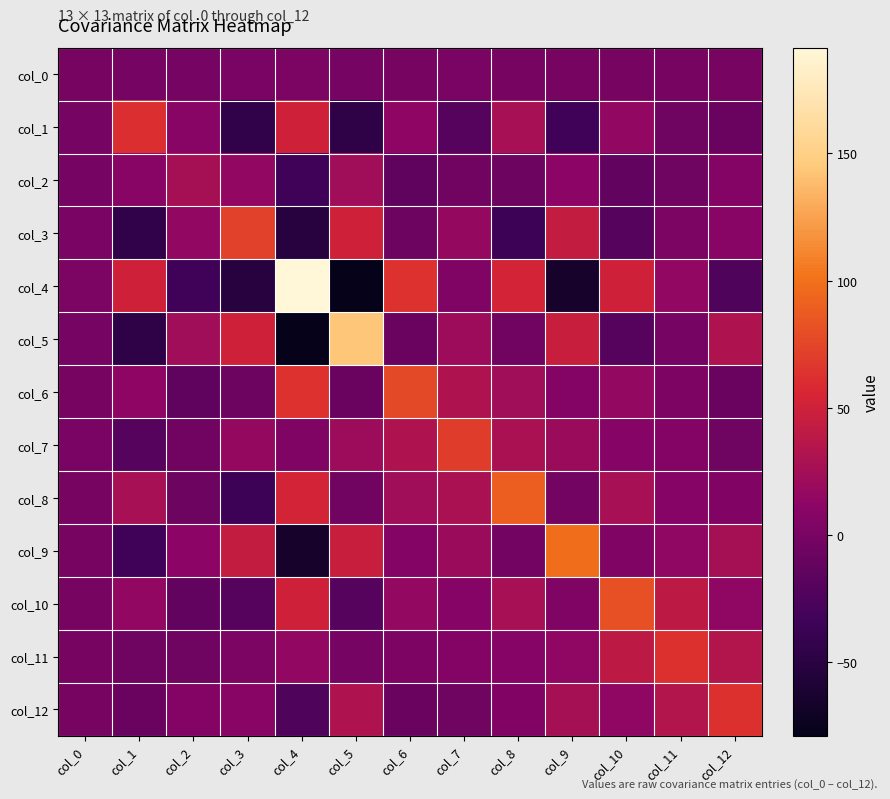

Reading left to right, extract all data points from this chart.

col_0: col_0=0.3	col_1=-1.4	col_2=-1.2	col_3=0.7	col_4=1.6	col_5=-1.4	col_6=0.2	col_7=0.7	col_8=-0.1	col_9=0.3	col_10=0.0	col_11=-0.1	col_12=-0.5
col_1: col_0=-1.4	col_1=61.3	col_2=9.6	col_3=-44.9	col_4=50.2	col_5=-46.1	col_6=12.2	col_7=-19.9	col_8=26.9	col_9=-33.3	col_10=14.7	col_11=-5.8	col_12=-9.1
col_2: col_0=-1.2	col_1=9.6	col_2=26.4	col_3=14.7	col_4=-33.5	col_5=23.3	col_6=-15.4	col_7=-4.3	col_8=-6.8	col_9=11.7	col_10=-12.6	col_11=-5.2	col_12=5.8
col_3: col_0=0.7	col_1=-44.9	col_2=14.7	col_3=71.1	col_4=-51.8	col_5=50.0	col_6=-6.8	col_7=17.1	col_8=-35.6	col_9=42.7	col_10=-20.1	col_11=1.4	col_12=9.4
col_4: col_0=1.6	col_1=50.2	col_2=-33.5	col_3=-51.8	col_4=191.6	col_5=-79.0	col_6=63.2	col_7=4.3	col_8=53.0	col_9=-64.9	col_10=50.4	col_11=14.5	col_12=-24.4
col_5: col_0=-1.4	col_1=-46.1	col_2=23.3	col_3=50.0	col_4=-79.0	col_5=143.4	col_6=-8.4	col_7=21.1	col_8=-4.2	col_9=46.1	col_10=-20.8	col_11=-1.4	col_12=31.7
col_6: col_0=0.2	col_1=12.2	col_2=-15.4	col_3=-6.8	col_4=63.2	col_5=-8.4	col_6=76.8	col_7=31.6	col_8=23.0	col_9=6.2	col_10=16.0	col_11=2.5	col_12=-8.7
col_7: col_0=0.7	col_1=-19.9	col_2=-4.3	col_3=17.1	col_4=4.3	col_5=21.1	col_6=31.6	col_7=69.8	col_8=28.8	col_9=19.5	col_10=7.9	col_11=5.9	col_12=-5.7
col_8: col_0=-0.1	col_1=26.9	col_2=-6.8	col_3=-35.6	col_4=53.0	col_5=-4.2	col_6=23.0	col_7=28.8	col_8=90.1	col_9=-2.0	col_10=27.5	col_11=8.2	col_12=5.2
col_9: col_0=0.3	col_1=-33.3	col_2=11.7	col_3=42.7	col_4=-64.9	col_5=46.1	col_6=6.2	col_7=19.5	col_8=-2.0	col_9=98.6	col_10=4.4	col_11=13.0	col_12=25.8
col_10: col_0=0.0	col_1=14.7	col_2=-12.6	col_3=-20.1	col_4=50.4	col_5=-20.8	col_6=16.0	col_7=7.9	col_8=27.5	col_9=4.4	col_10=81.5	col_11=39.9	col_12=13.2
col_11: col_0=-0.1	col_1=-5.8	col_2=-5.2	col_3=1.4	col_4=14.5	col_5=-1.4	col_6=2.5	col_7=5.9	col_8=8.2	col_9=13.0	col_10=39.9	col_11=61.7	col_12=33.5
col_12: col_0=-0.5	col_1=-9.1	col_2=5.8	col_3=9.4	col_4=-24.4	col_5=31.7	col_6=-8.7	col_7=-5.7	col_8=5.2	col_9=25.8	col_10=13.2	col_11=33.5	col_12=61.7